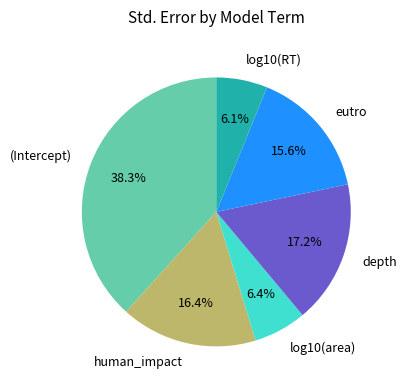

To the nearest percent, what percentage of the pie is (Intercept)?

38%